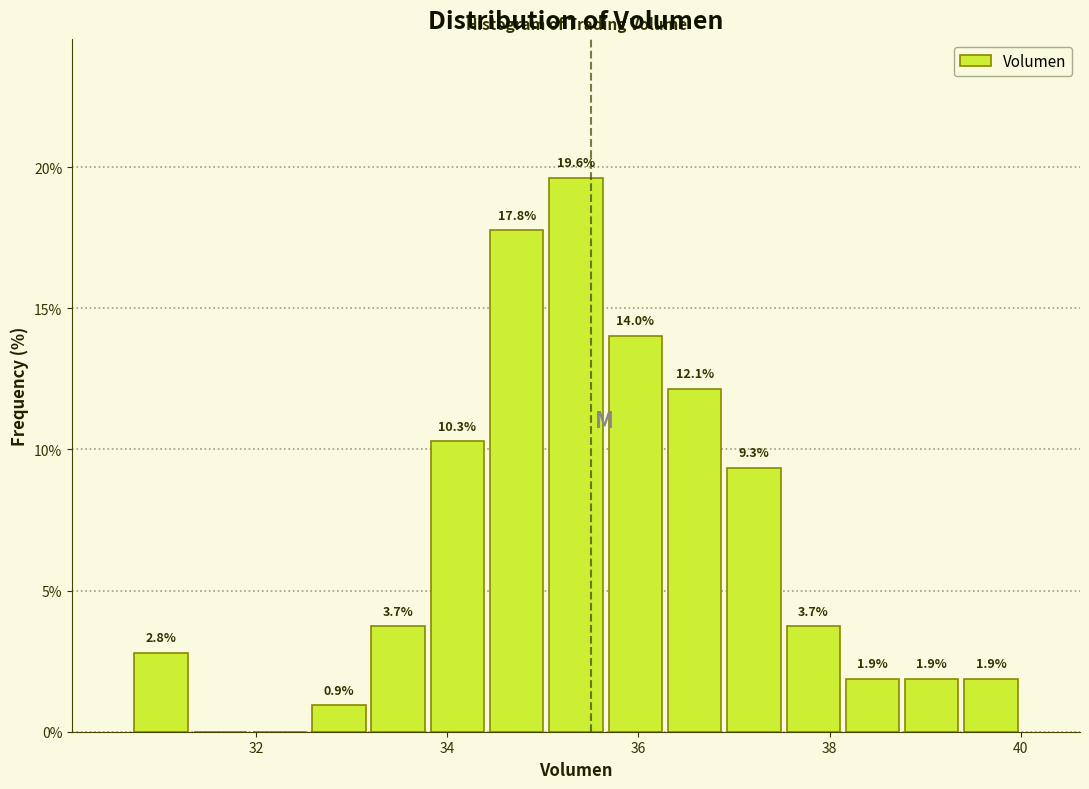

Around what value on the x-axis is the tallest bar? Give the approximate position of its centre, as read against the axis.

35.4